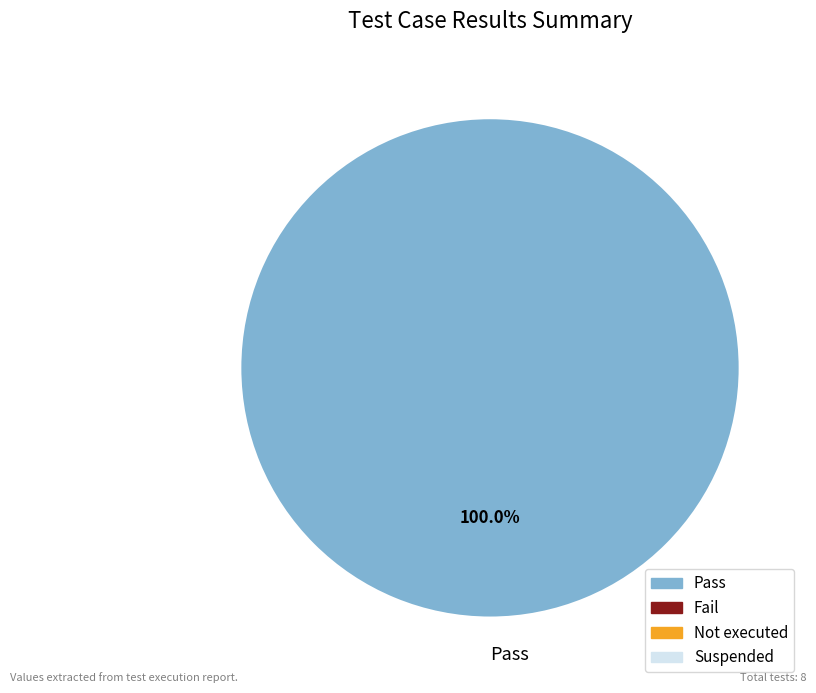

Is there a majority slice in this chart?

Yes